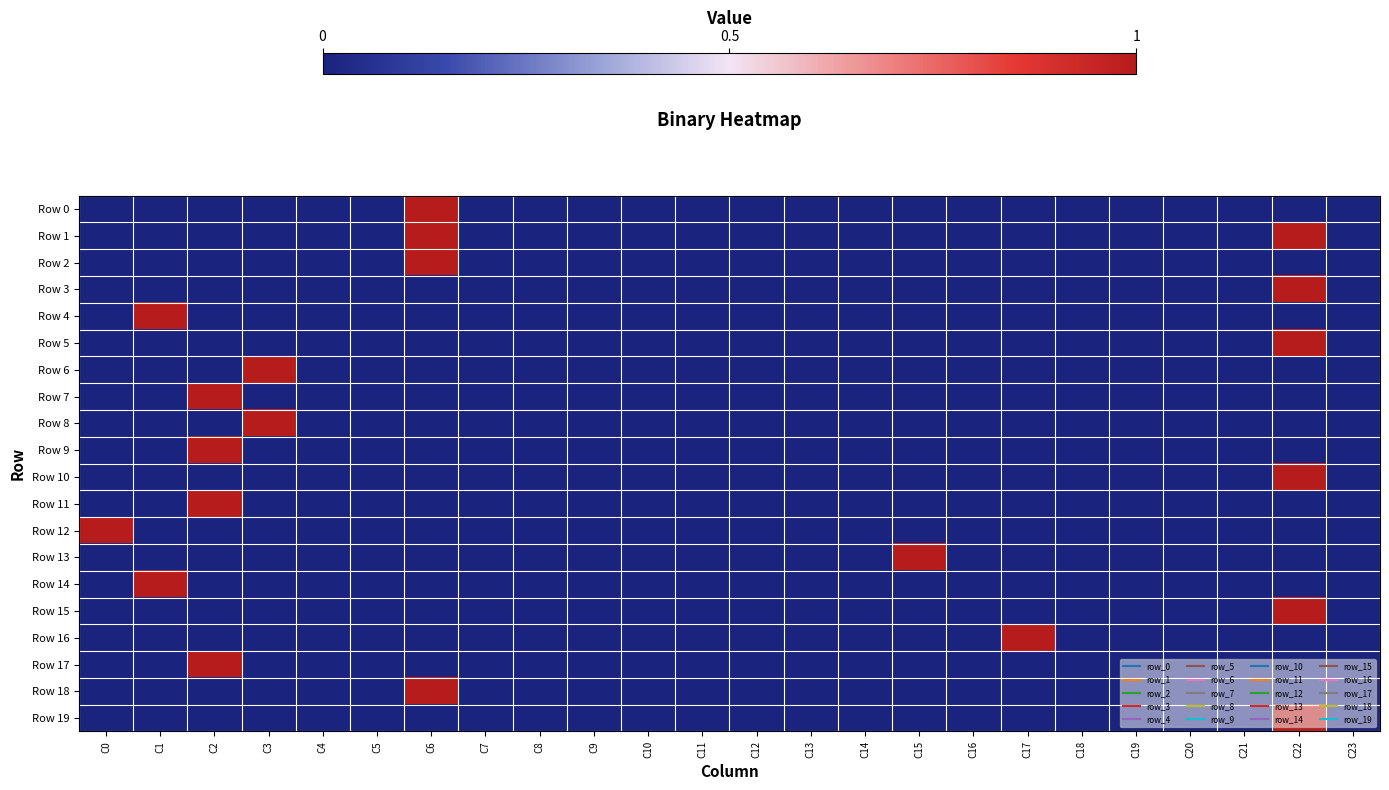

Rank the series at C15 from highest to lowest value.

Row 13, Row 0, Row 1, Row 2, Row 3, Row 4, Row 5, Row 6, Row 7, Row 8, Row 9, Row 10, Row 11, Row 12, Row 14, Row 15, Row 16, Row 17, Row 18, Row 19